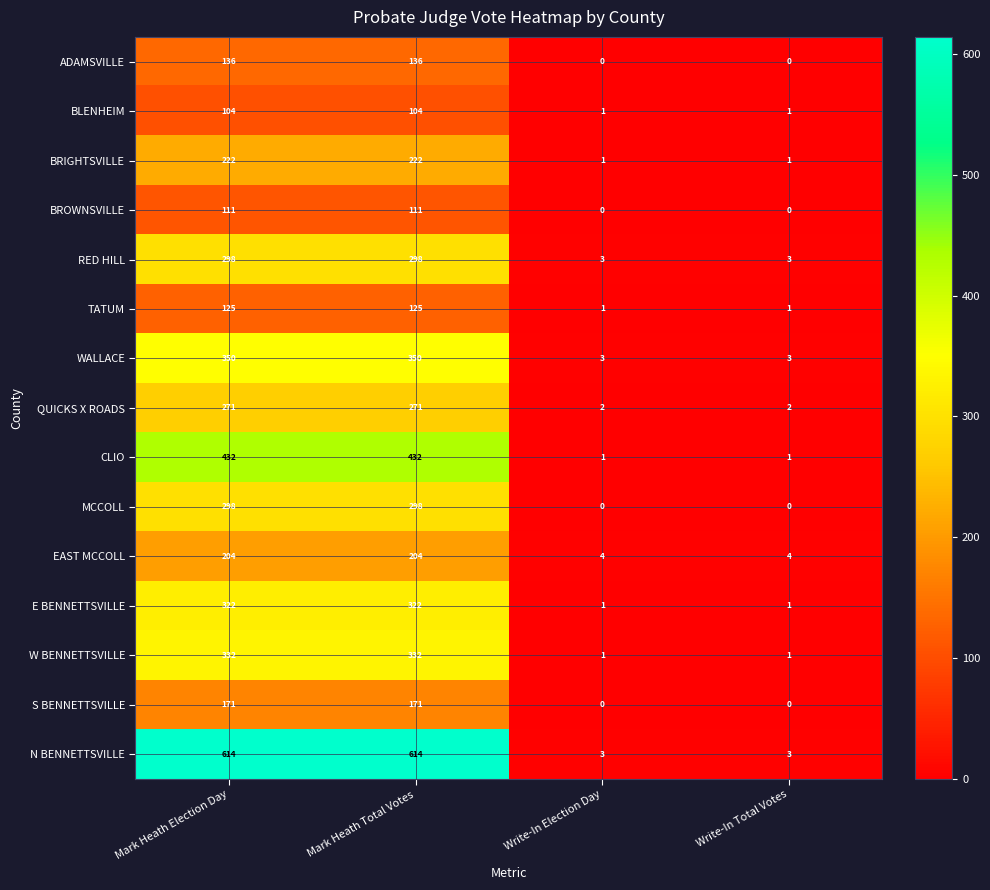

What is the maximum value shown in the chart?

614